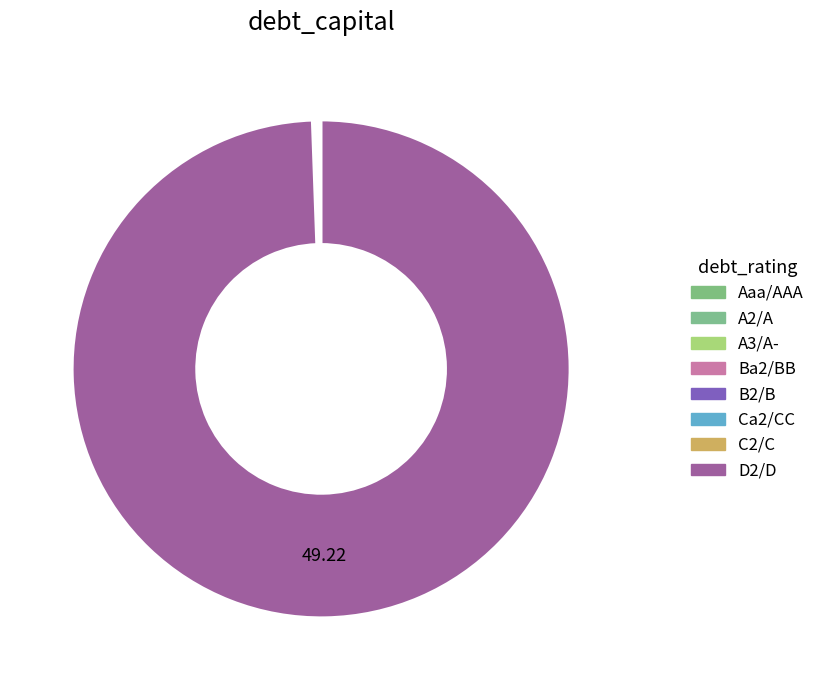

Between Ca2/CC and D2/D, which is larger?

D2/D